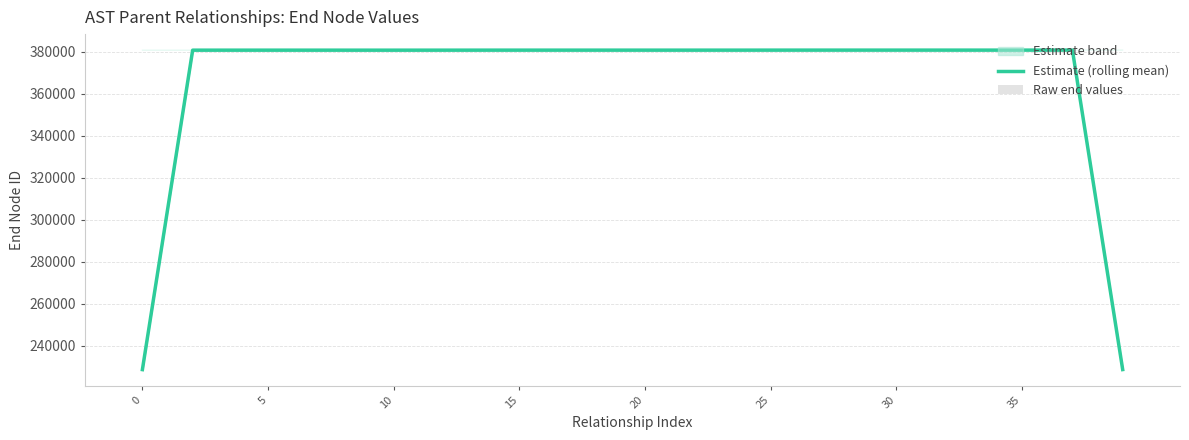

Between 11 and 14, which series saw the biggest shift?

Raw end values